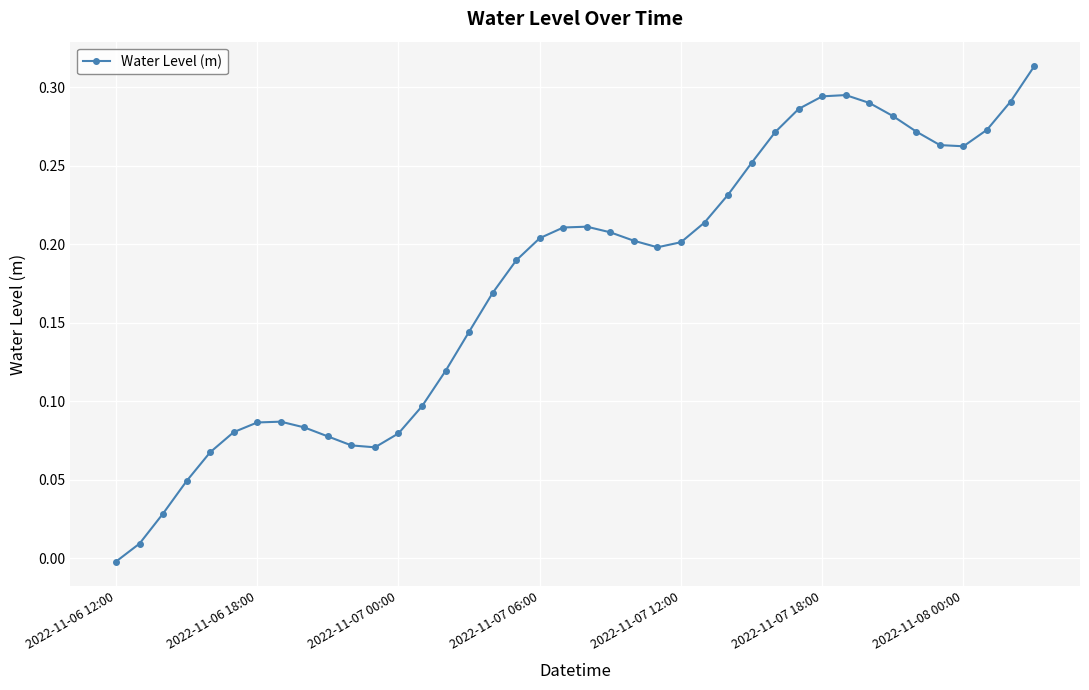

True or false: there are more than 1 points higher than both neighbors.

True